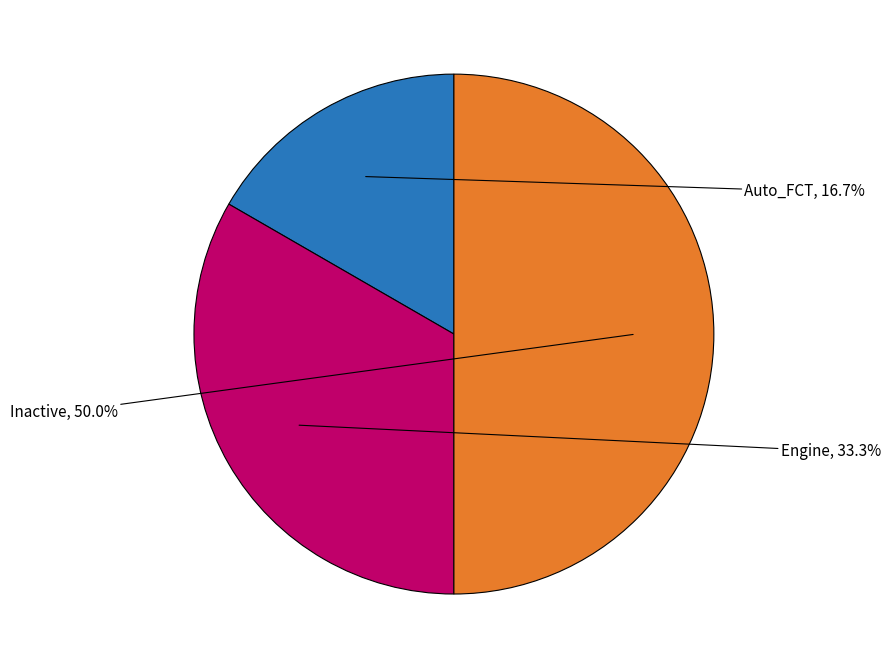

Rank the categories by value from highest to lowest.

Inactive, Engine, Auto_FCT